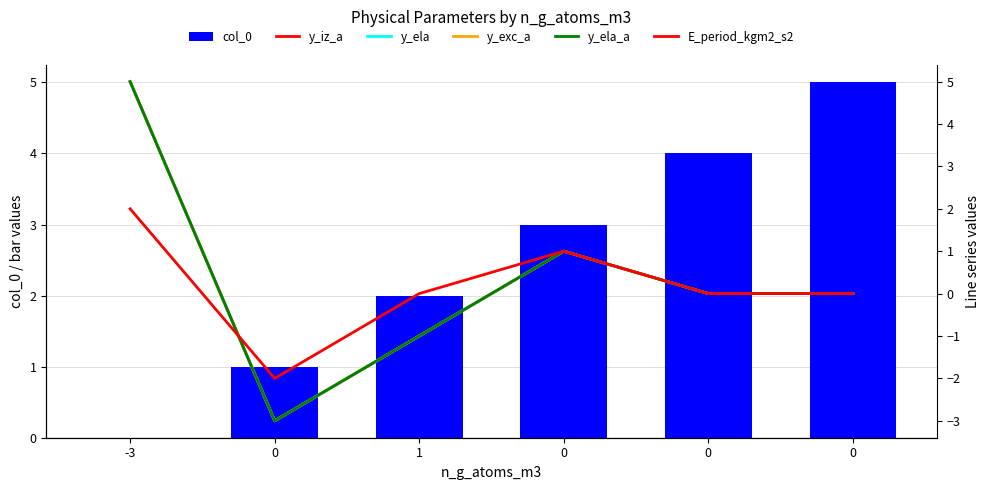

At which category is the sum across all series the highest?

-3